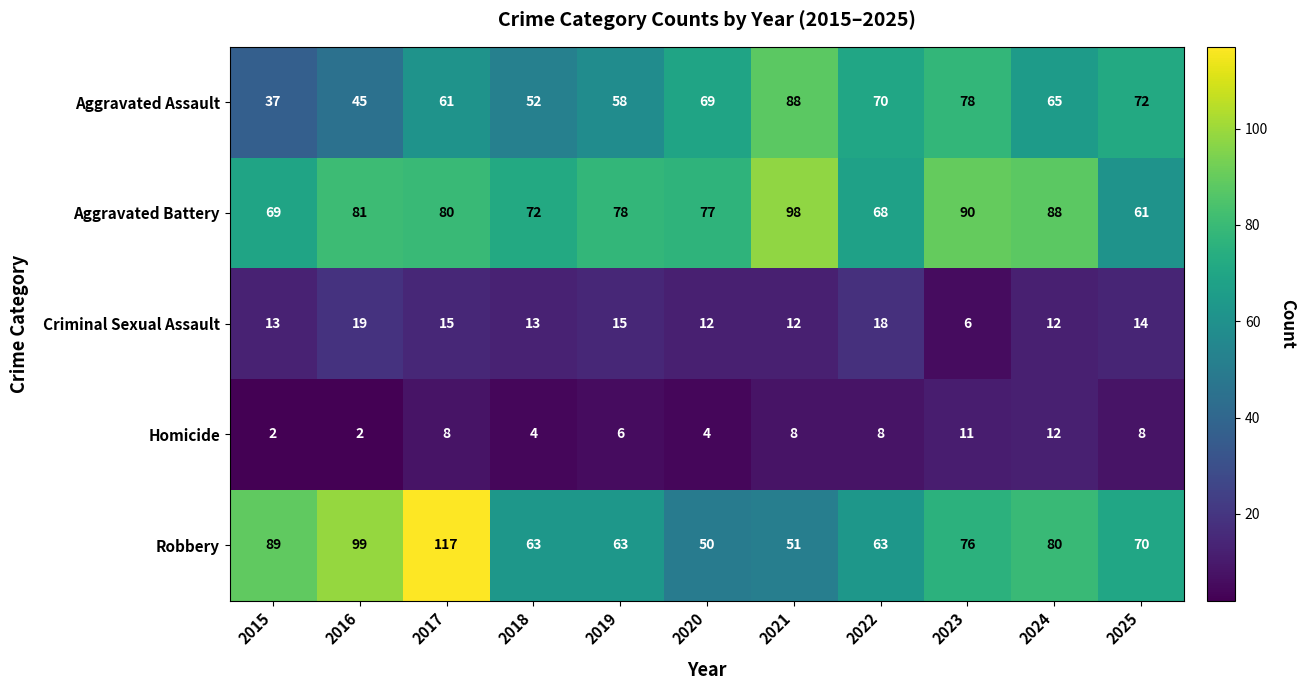

What is the difference between the maximum and minimum values in the Aggravated Battery series?

37